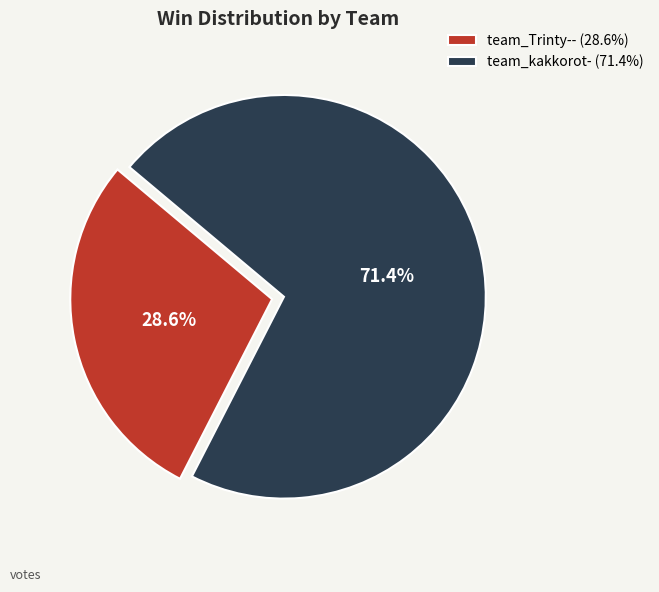

What percentage is the team_Trinty-- slice, to the nearest percent?

29%